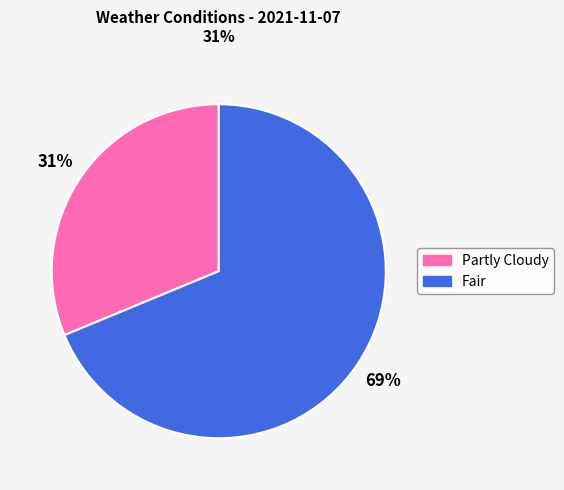

The Partly Cloudy slice represents 41% of the pie. True or false?

False